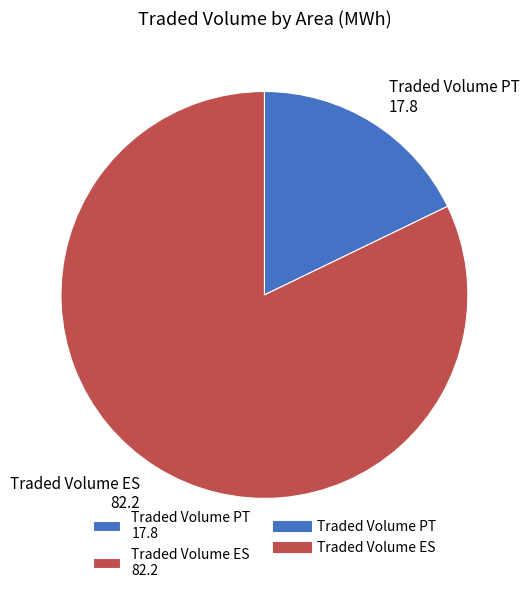

The Traded Volume ES slice represents 91% of the pie. True or false?

False